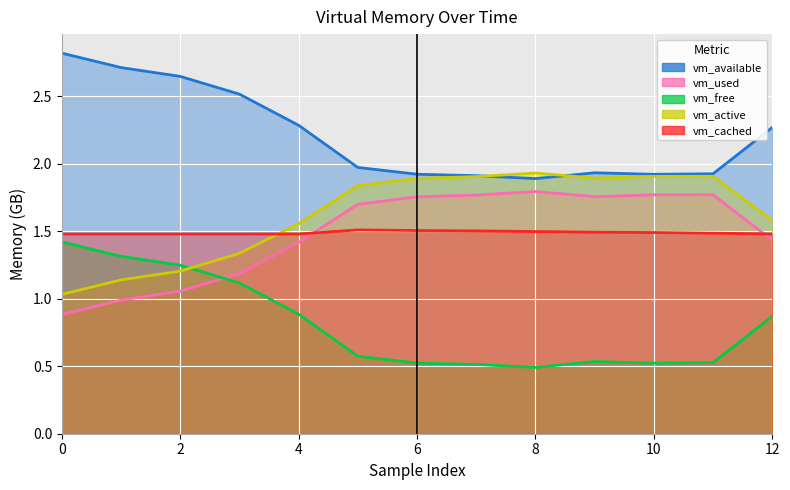

What is the average value of the vm_free series?

0.8